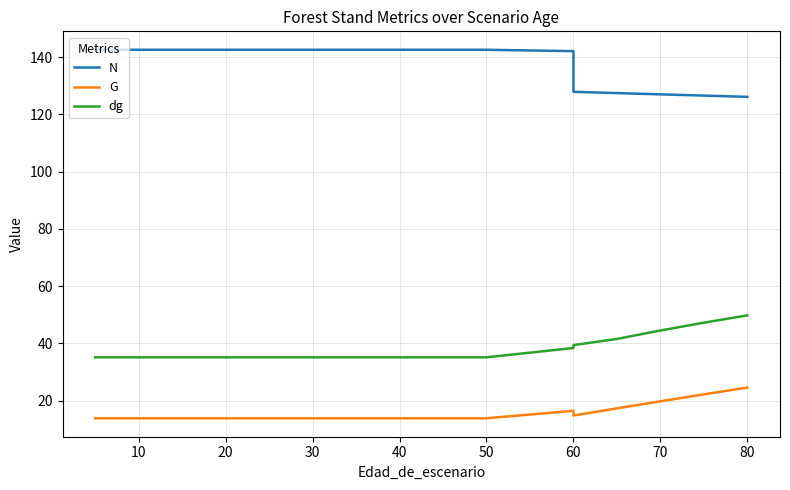

Which series has the largest total across all categories?

N